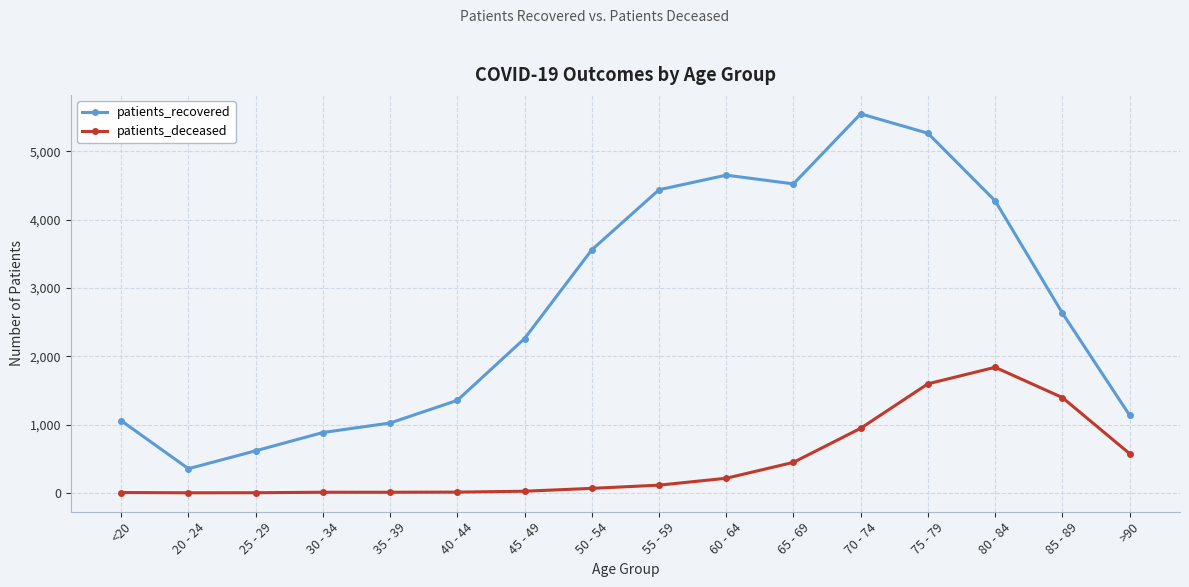

Rank the series at 65 - 69 from highest to lowest value.

patients_recovered, patients_deceased